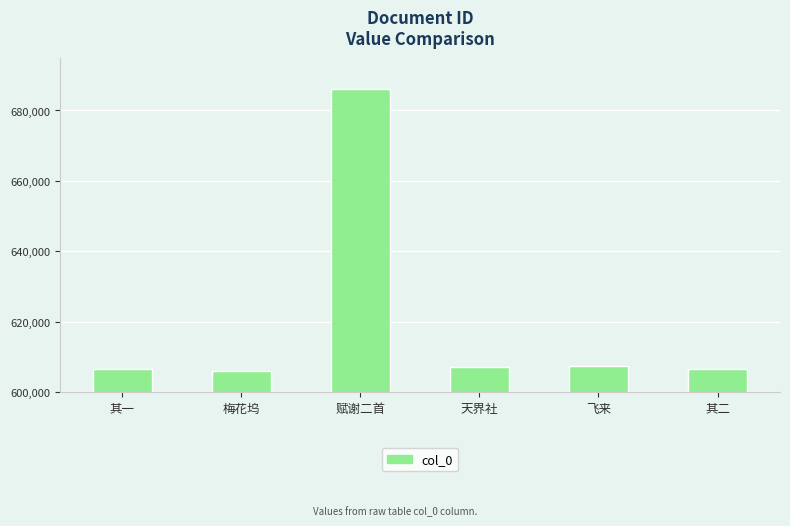

True or false: the data shows 606491 at 其一.

True